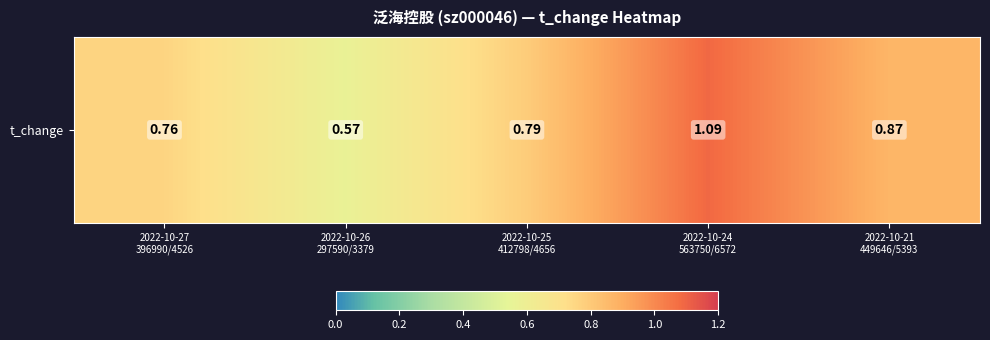

What is the change in value from 2022-10-24
563750/6572 to 2022-10-21
449646/5393?

-0.2